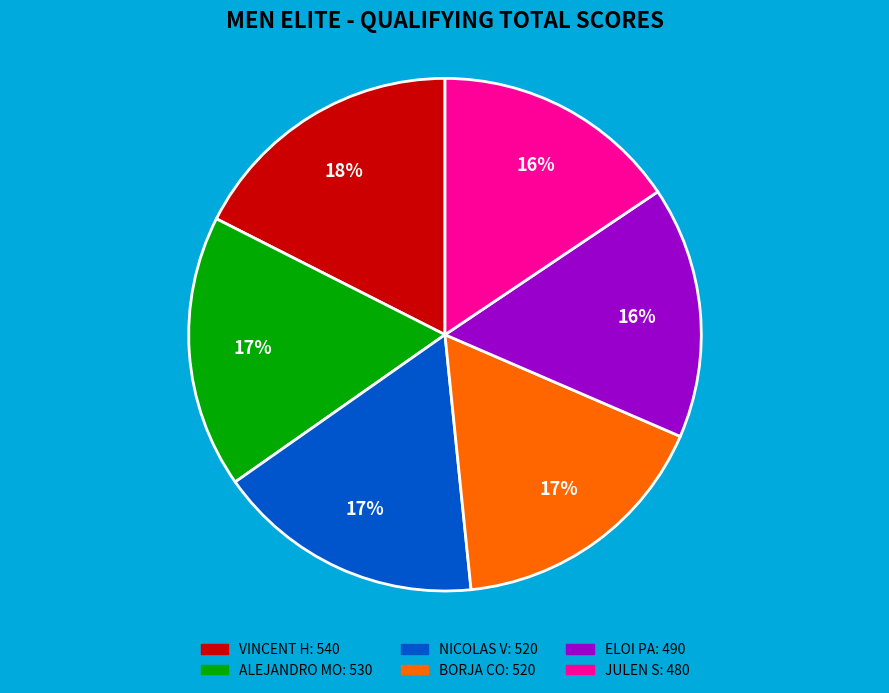

Combined, do NICOLAS V and JULEN S account for over 50%?

No